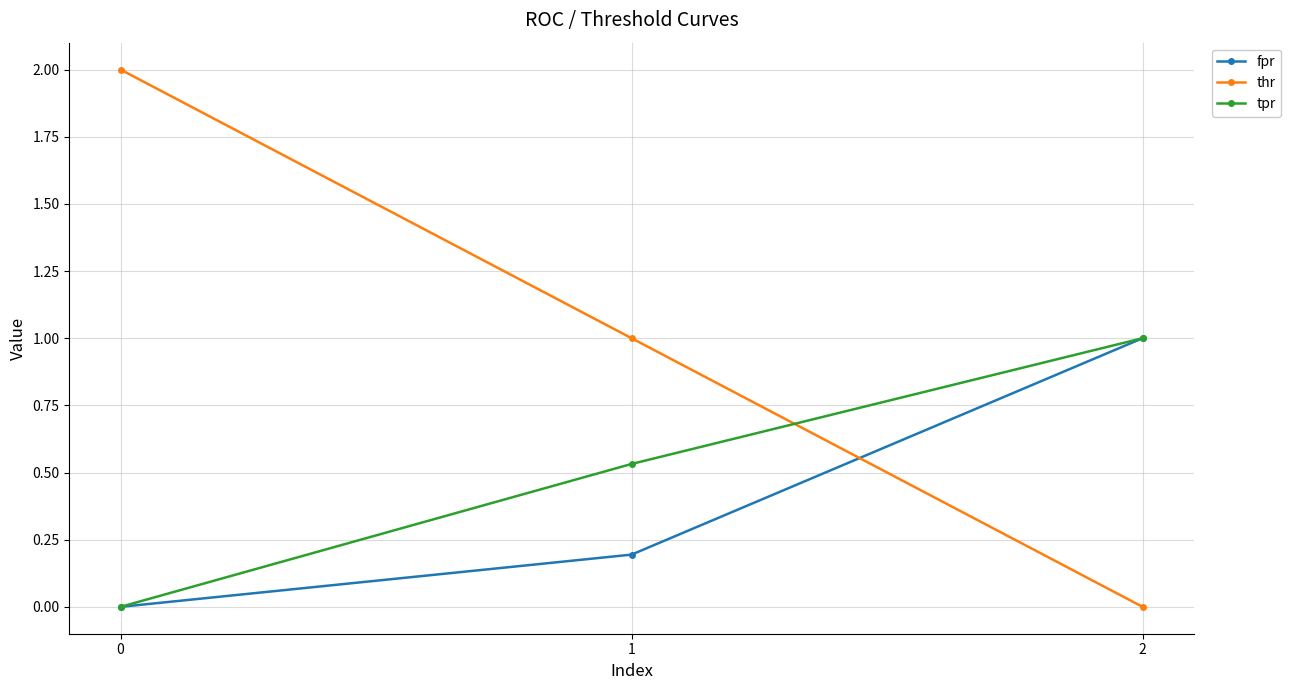

True or false: thr has a value of 0.8 at 2.

False